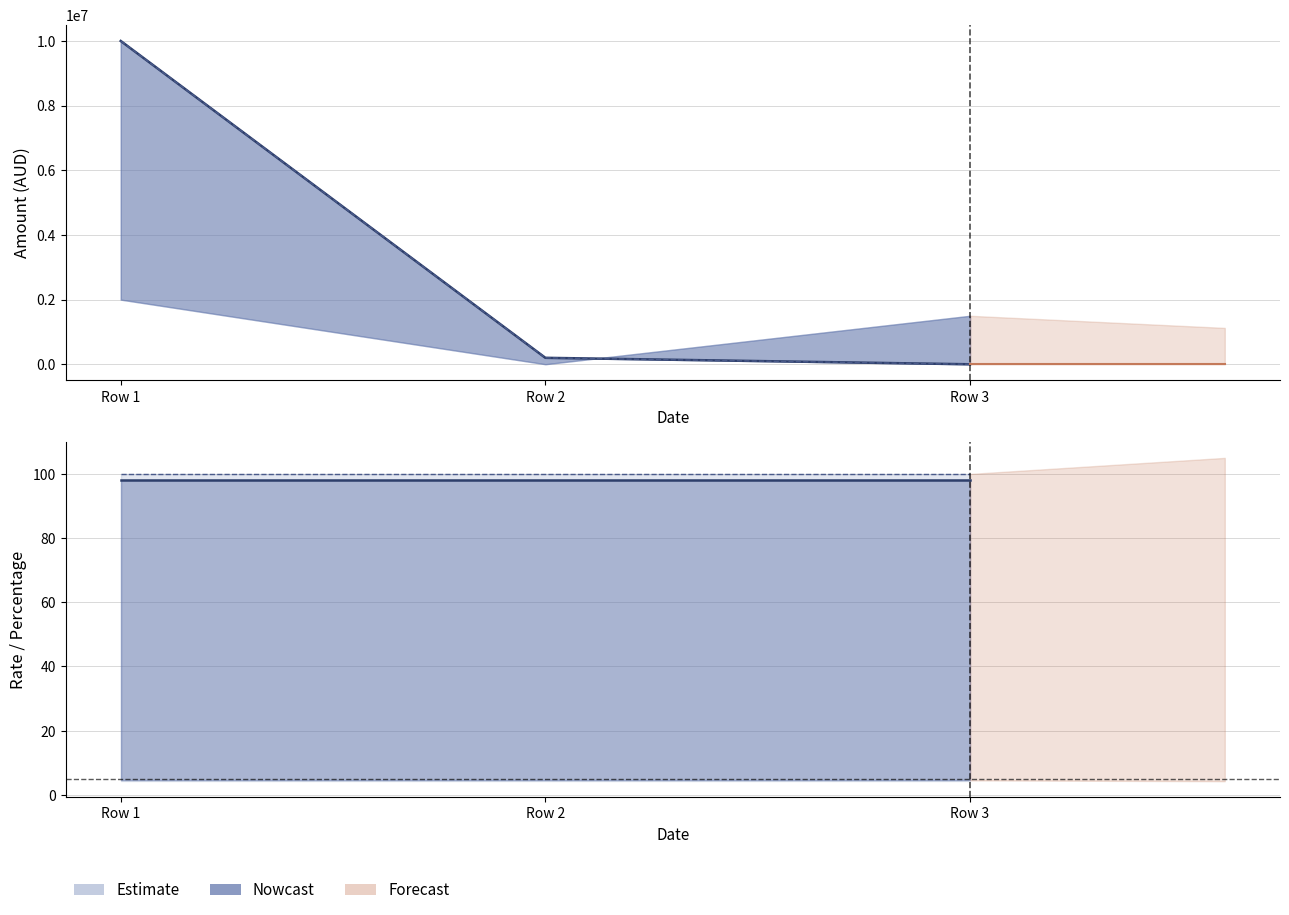

Which has a higher value, Row 1 or Row 3?

Row 1